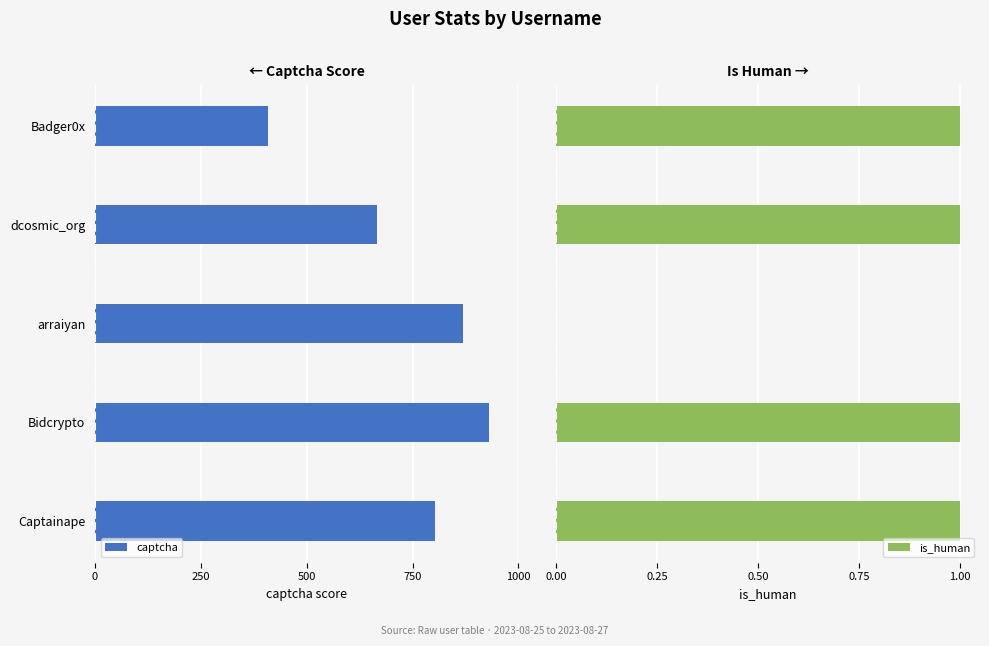

Which series has the largest total across all categories?

is_human